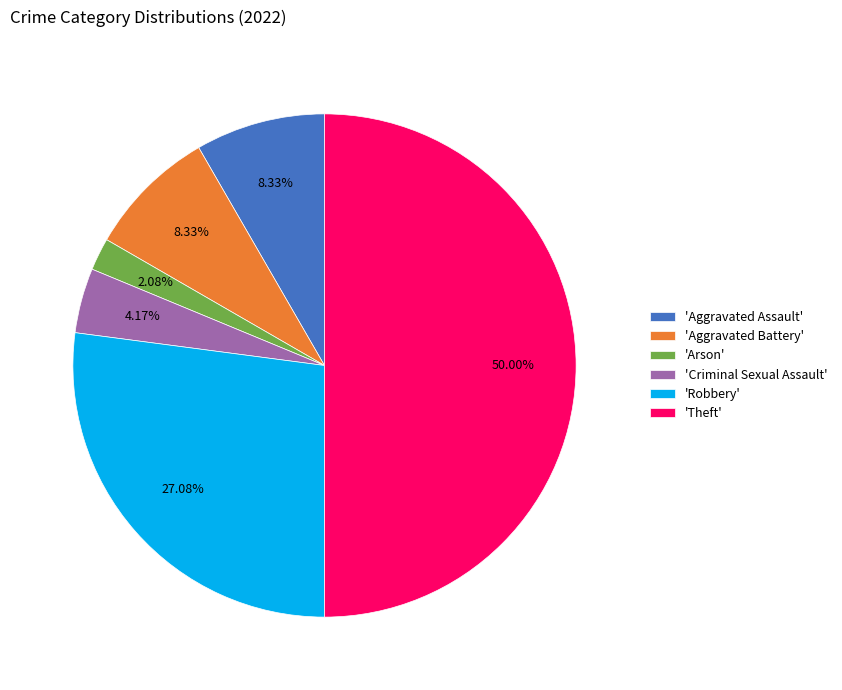

Approximately how many times larger is the value at 'Robbery' compared to 'Criminal Sexual Assault'?

6.5